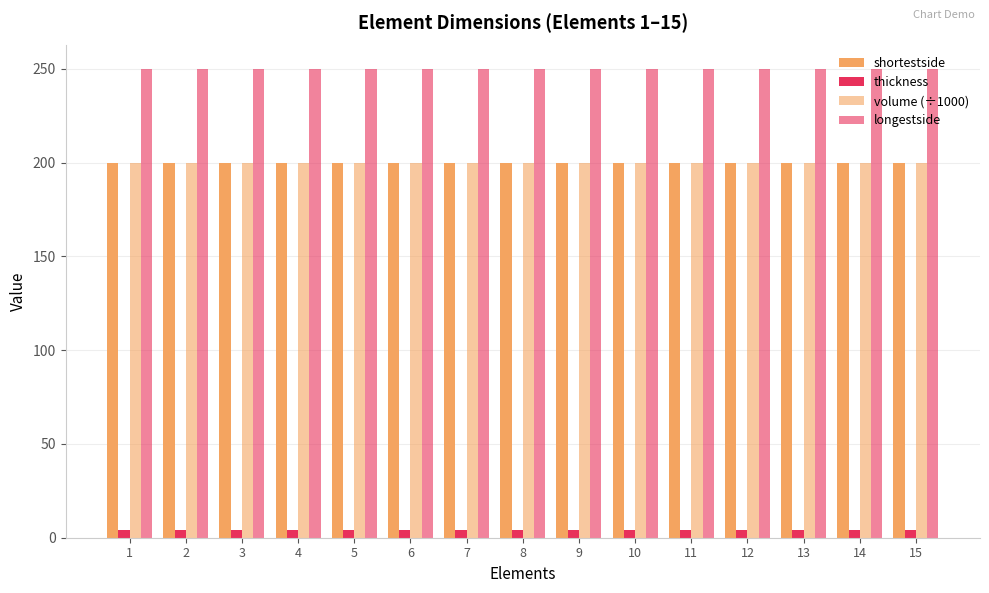

At which category is the sum across all series the highest?

1